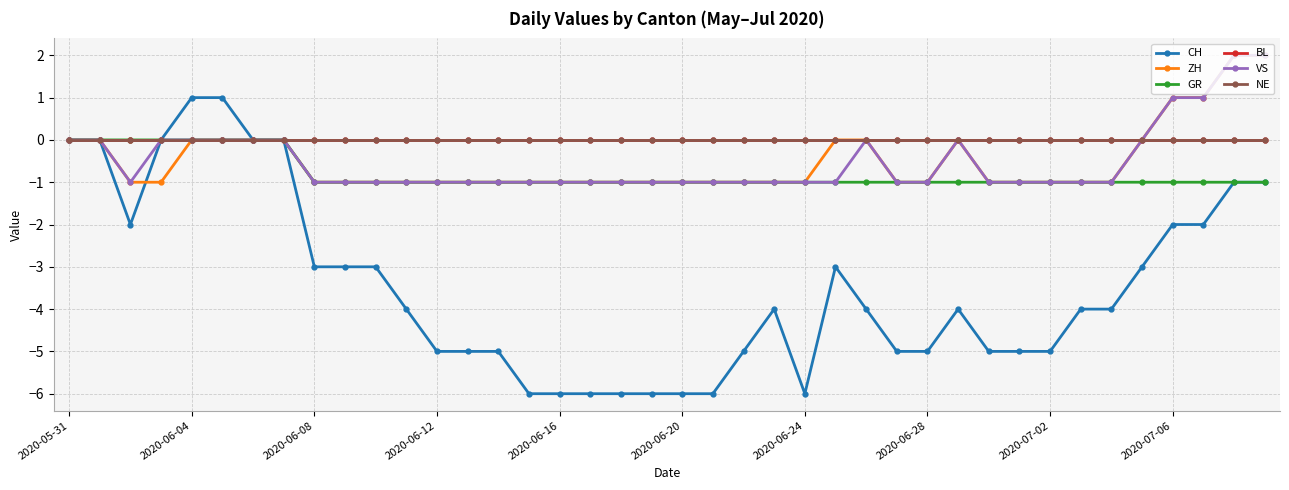

Reading right to left, extract all data points from this chart.

CH: -1	-1	-2	-2	-3	-4	-4	-5	-5	-5	-4	-5	-5	-4	-3	-6	-4	-5	-6	-6	-6	-6	-6	-6	-6	-5	-5	-5	-4	-3	-3	-3	0	0	1	1	0	-2	0	0
ZH: 2	2	1	1	0	-1	-1	-1	-1	-1	0	-1	-1	0	0	-1	-1	-1	-1	-1	-1	-1	-1	-1	-1	-1	-1	-1	-1	-1	-1	-1	0	0	0	0	-1	-1	0	0
GR: -1	-1	-1	-1	-1	-1	-1	-1	-1	-1	-1	-1	-1	-1	-1	-1	-1	-1	-1	-1	-1	-1	-1	-1	-1	-1	-1	-1	-1	-1	-1	-1	0	0	0	0	0	0	0	0
BL: 0	0	0	0	0	0	0	0	0	0	0	0	0	0	0	0	0	0	0	0	0	0	0	0	0	0	0	0	0	0	0	0	0	0	0	0	0	0	0	0
VS: 2	2	1	1	0	-1	-1	-1	-1	-1	0	-1	-1	0	-1	-1	-1	-1	-1	-1	-1	-1	-1	-1	-1	-1	-1	-1	-1	-1	-1	-1	0	0	0	0	0	-1	0	0
NE: 0	0	0	0	0	0	0	0	0	0	0	0	0	0	0	0	0	0	0	0	0	0	0	0	0	0	0	0	0	0	0	0	0	0	0	0	0	0	0	0